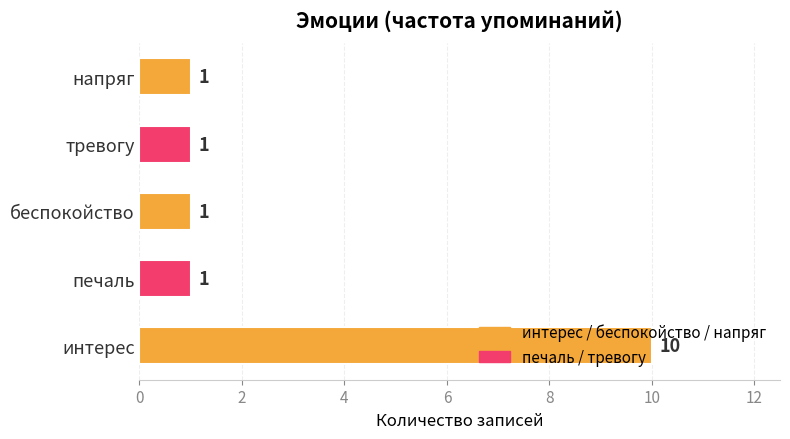

What is the sum of all values?

14